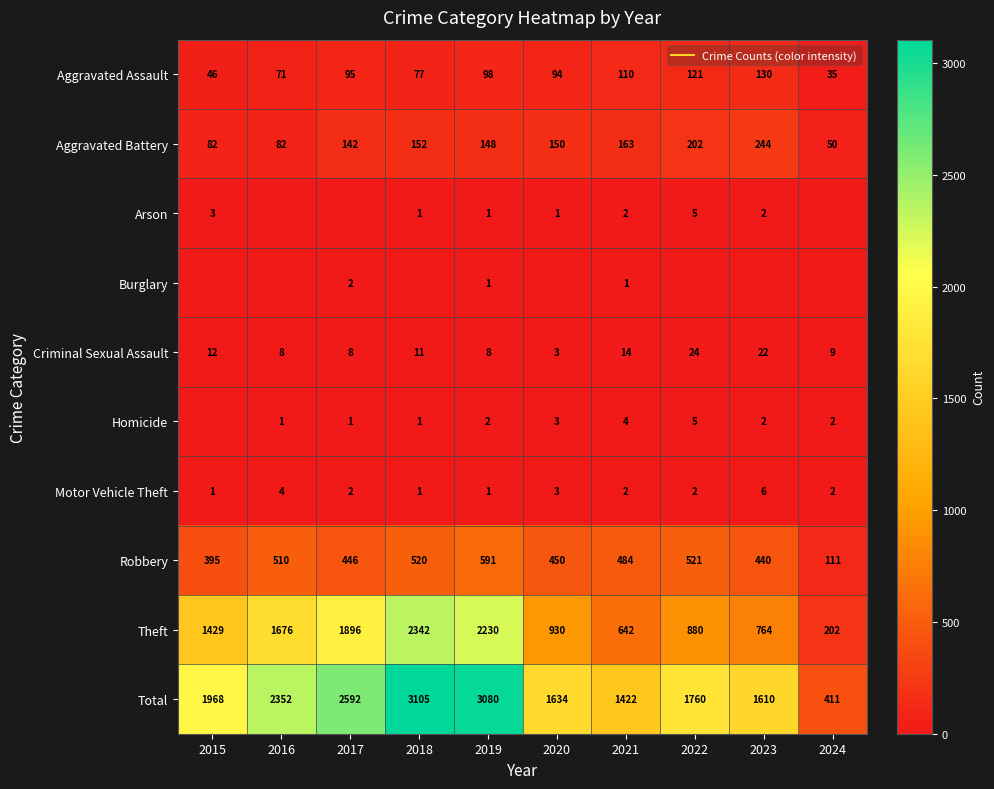

What is the difference between the highest and lowest values at 2020?

1634